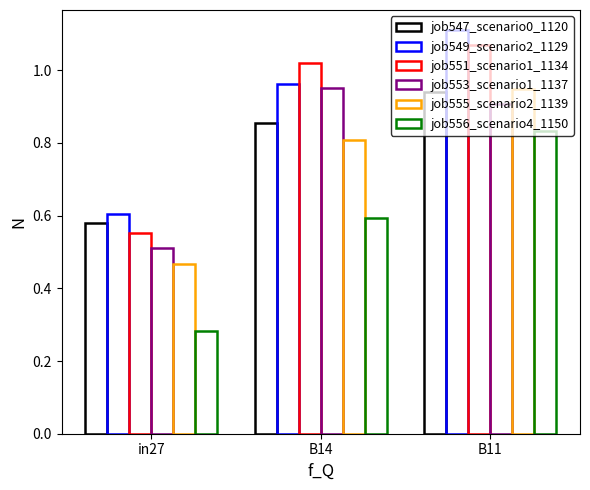

Which label corresponds to the smallest value in the chart?

in27